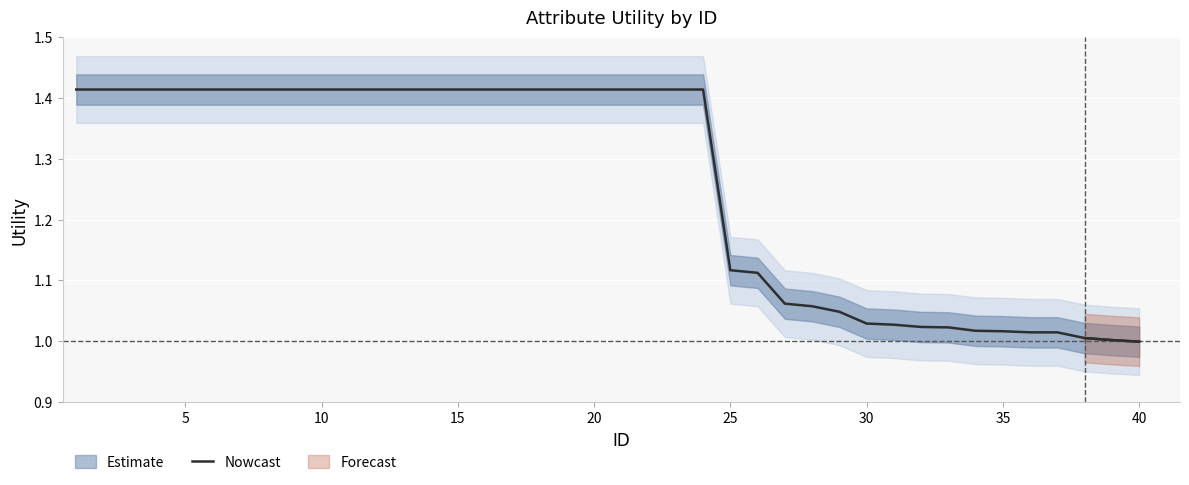

What is the greatest value displayed?

1.4